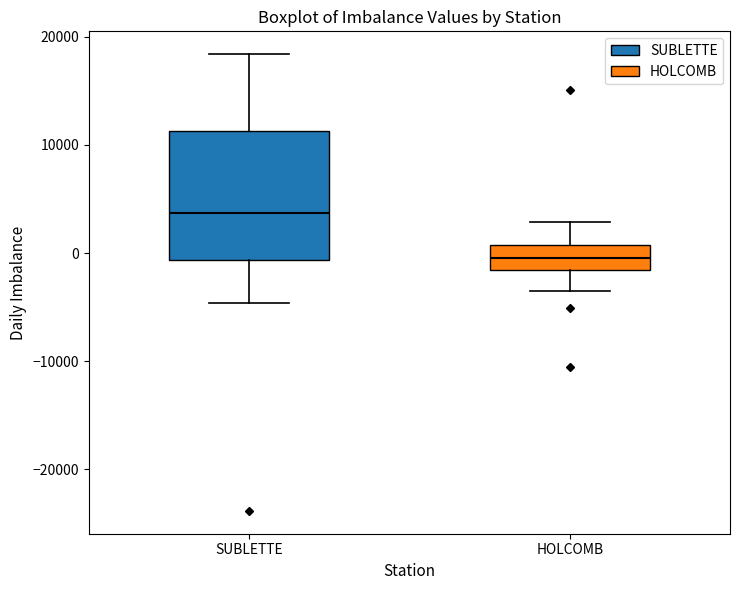

Reading left to right, read every box against the y-axis: the position of its median line, the range the box covers, and the ends of its whiskers. The values are not printed on the chart, so give them approximately, as read against the axis.

SUBLETTE: median 4000, box -1000 to 11000, whiskers -5000 to 18000
HOLCOMB: median 0, box -2000 to 1000, whiskers -4000 to 3000